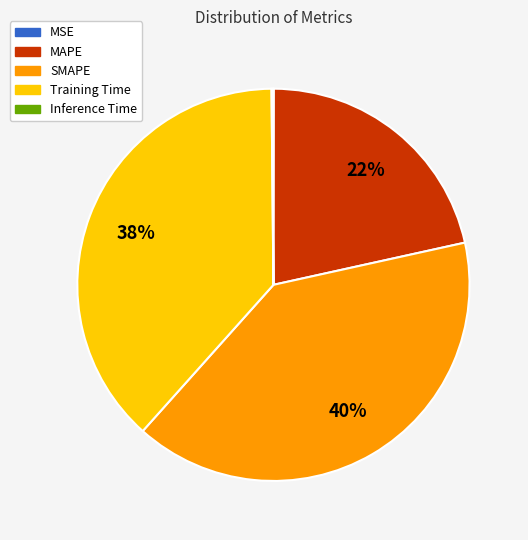

True or false: SMAPE accounts for 30% of the total.

False